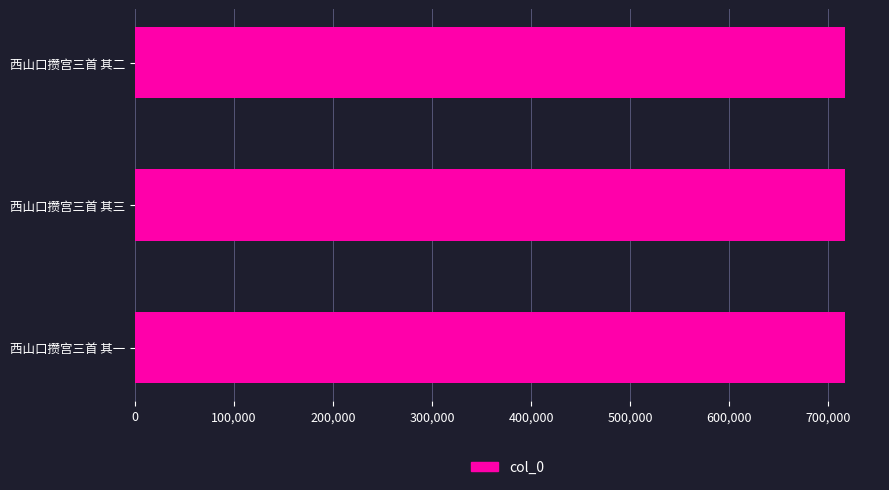

What is the smallest value displayed?

716577